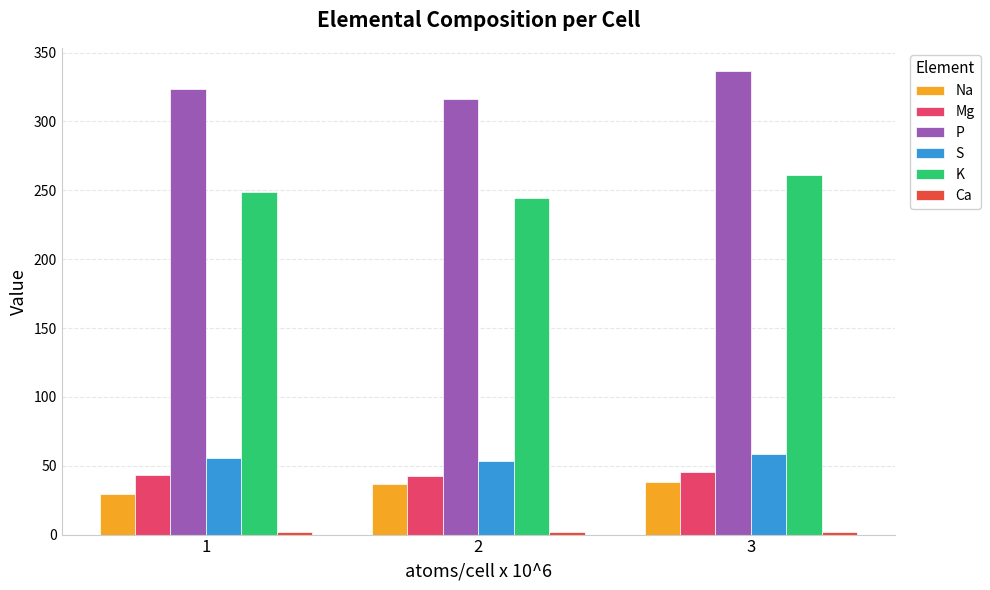

How many data points in Na are above 36?

2